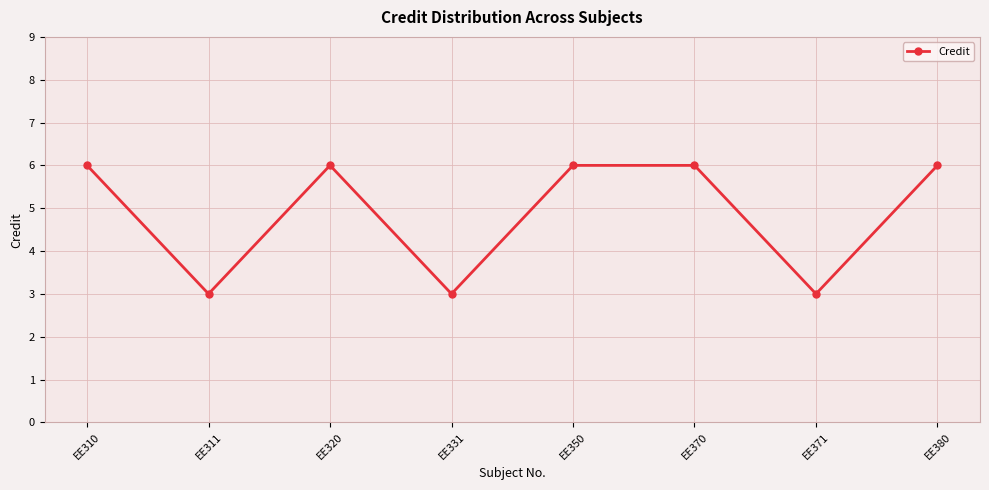

What is the greatest value displayed?

6